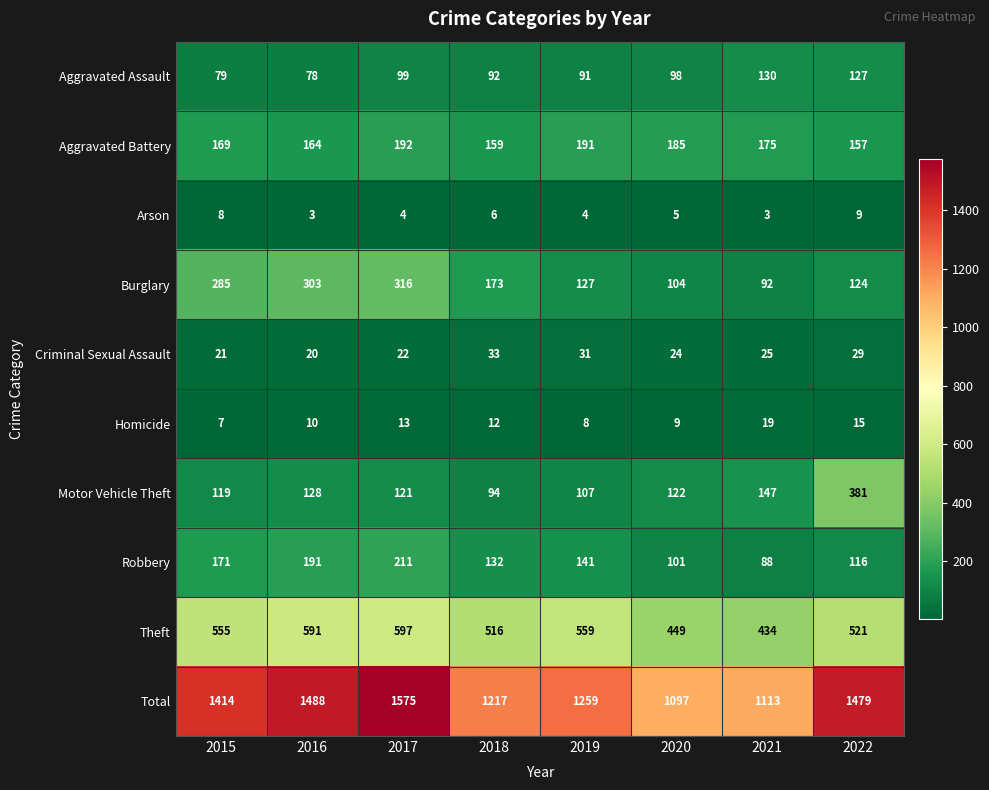

True or false: Robbery has a value of 101 at 2020.

True